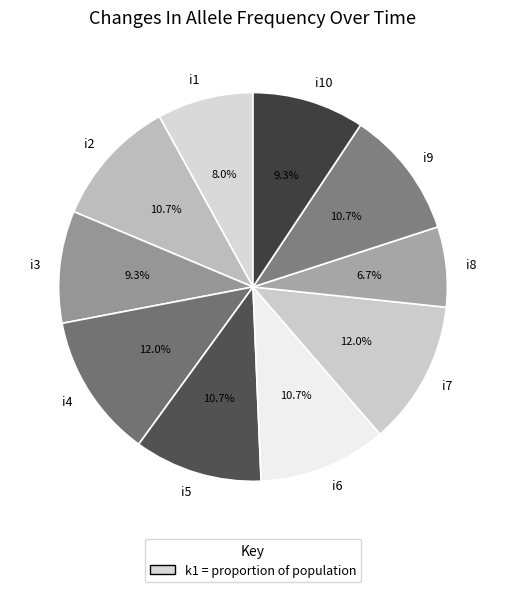

Between i4 and i8, which is larger?

i4